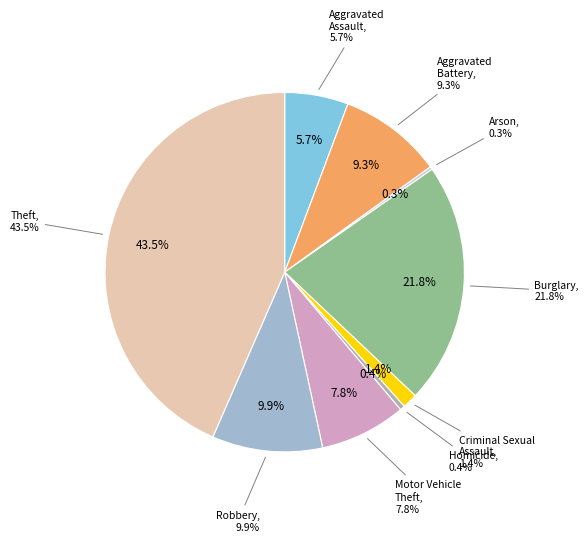

Is there a majority slice in this chart?

No